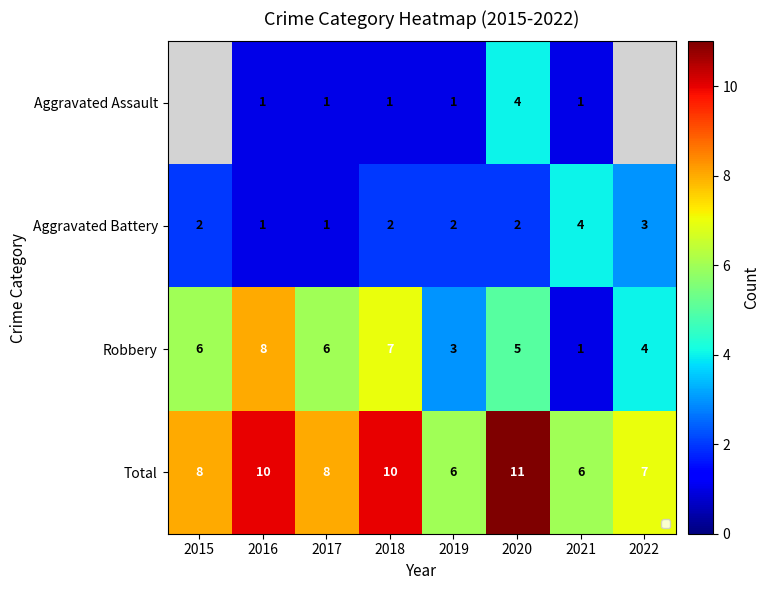

At which category is the sum across all series the highest?

2020